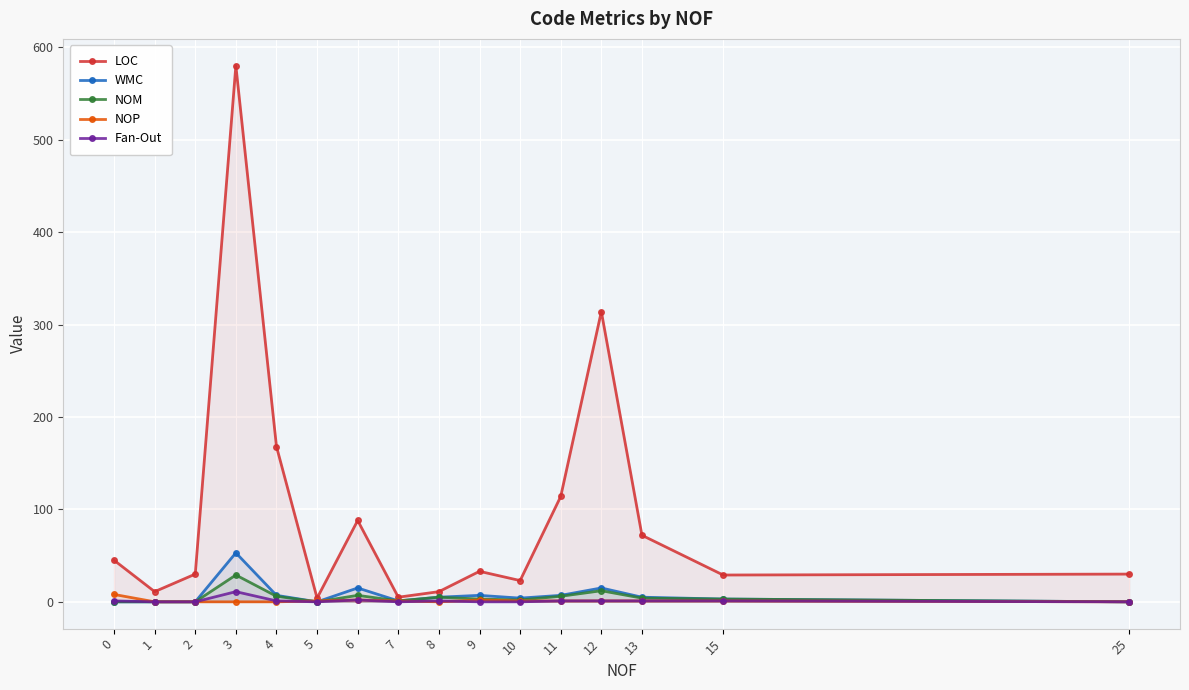

Which series has the largest total across all categories?

LOC